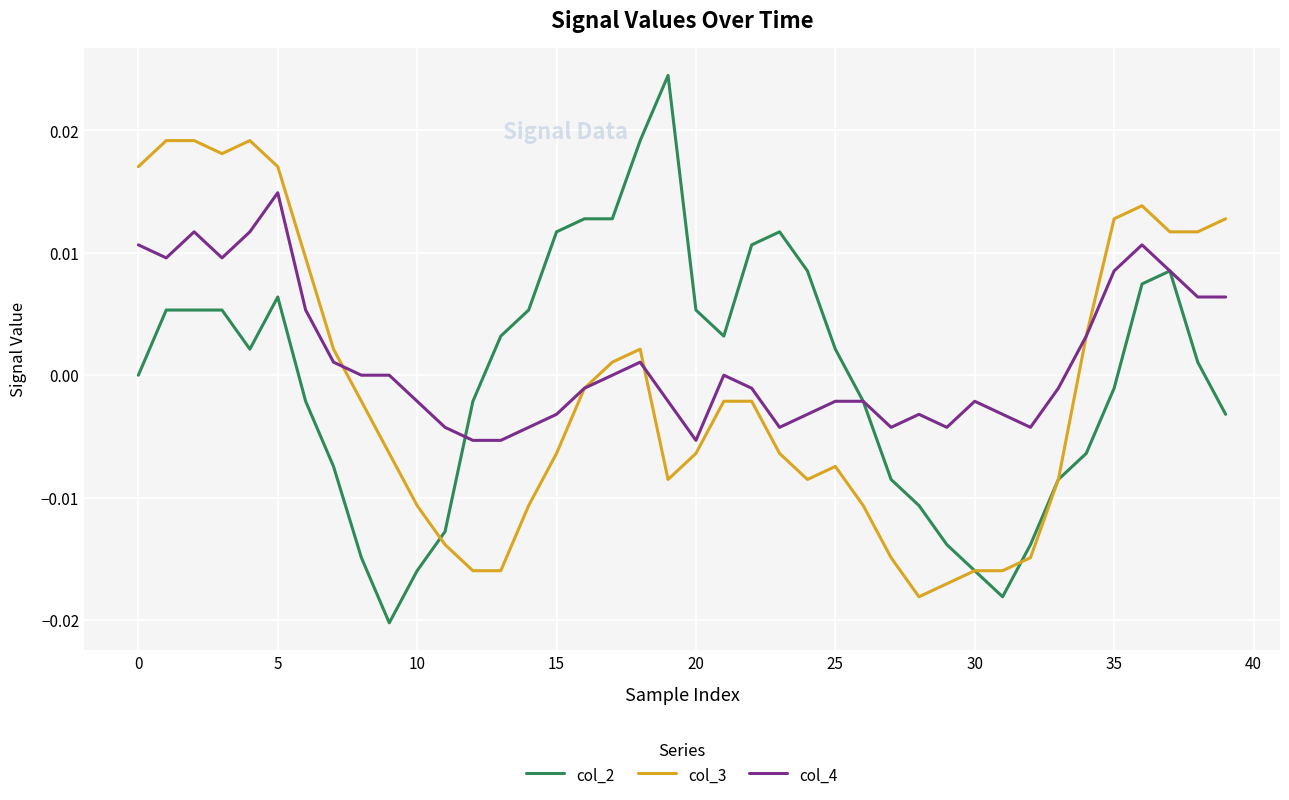

How many lines are shown in the chart?

3